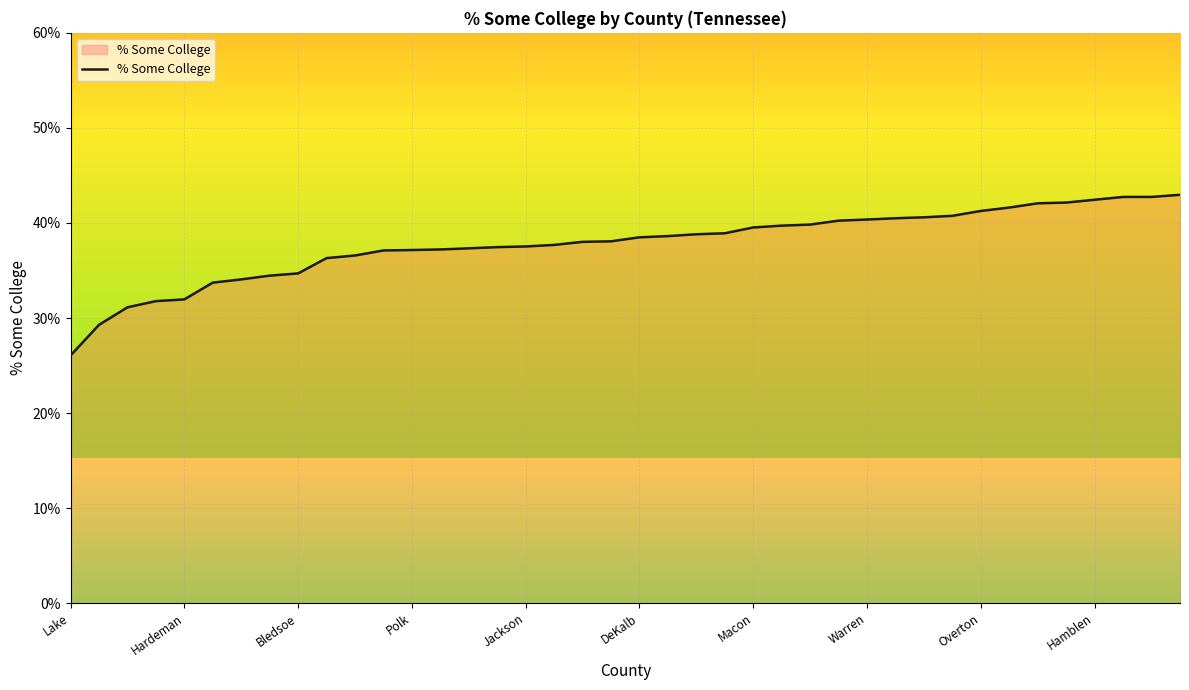

What is the maximum value shown in the chart?

43.0